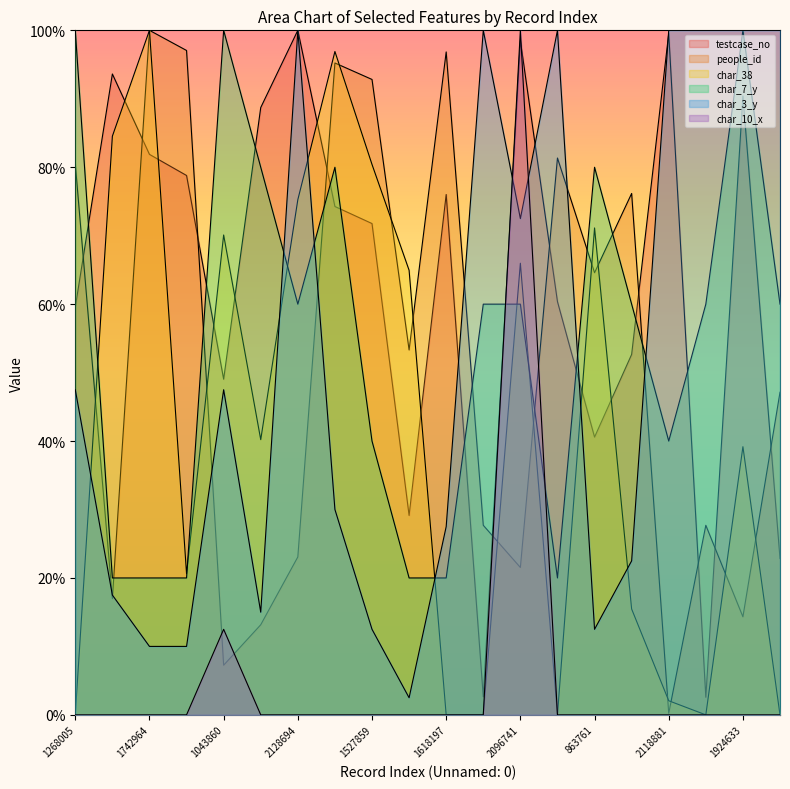

What is the value of the testcase_no point at the 19th from the left?

90.4